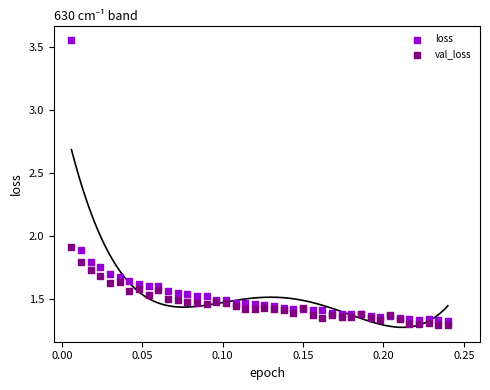

What are all the series names shown in the legend?

loss, val_loss